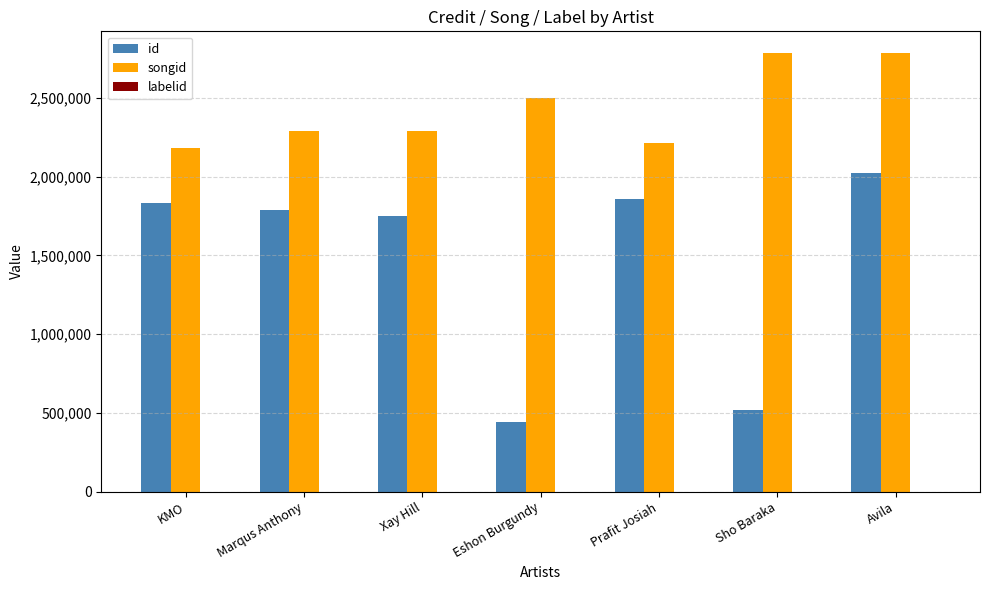

What is the average value of the songid series?

2433030